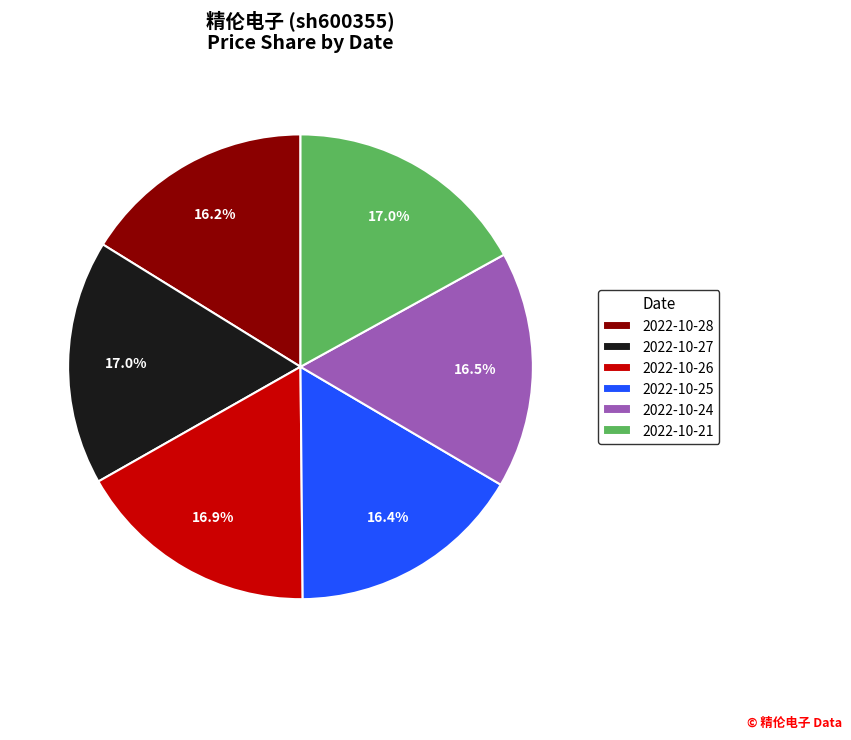

Which has a higher value, 2022-10-27 or 2022-10-24?

2022-10-27